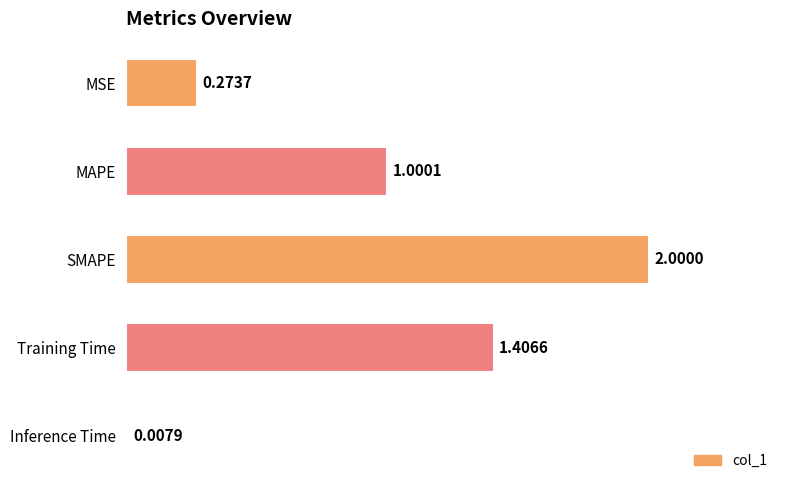

How many bars are there in total?

5